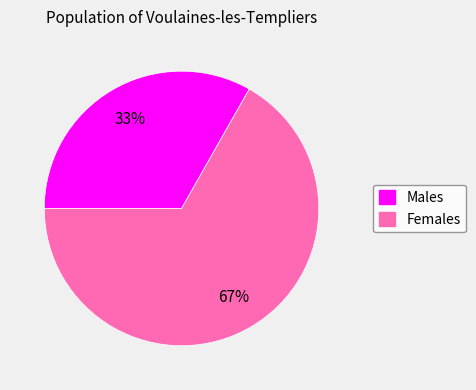

To the nearest percent, what is the difference between the largest and smallest slice percentages?

34%